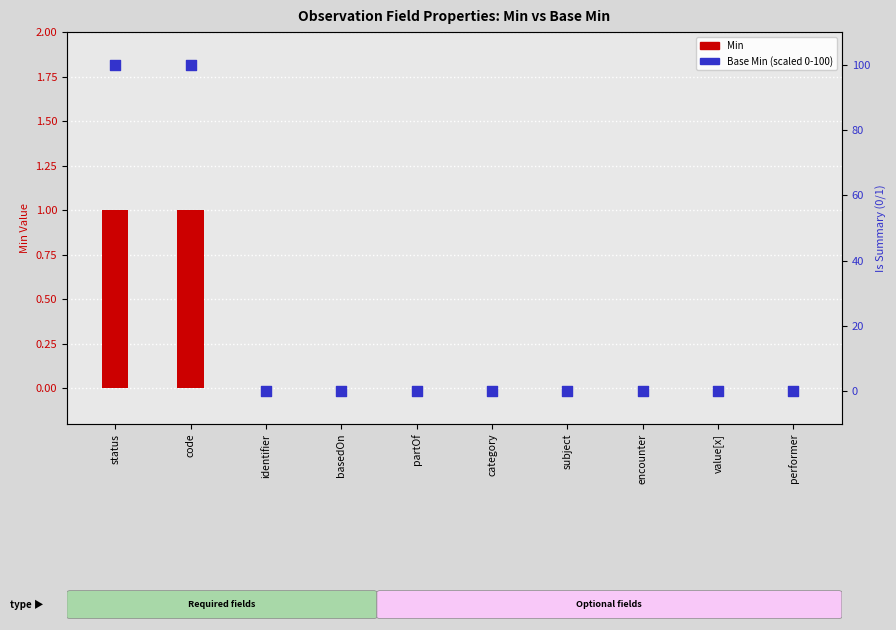

What is the total value across all series at code?

101